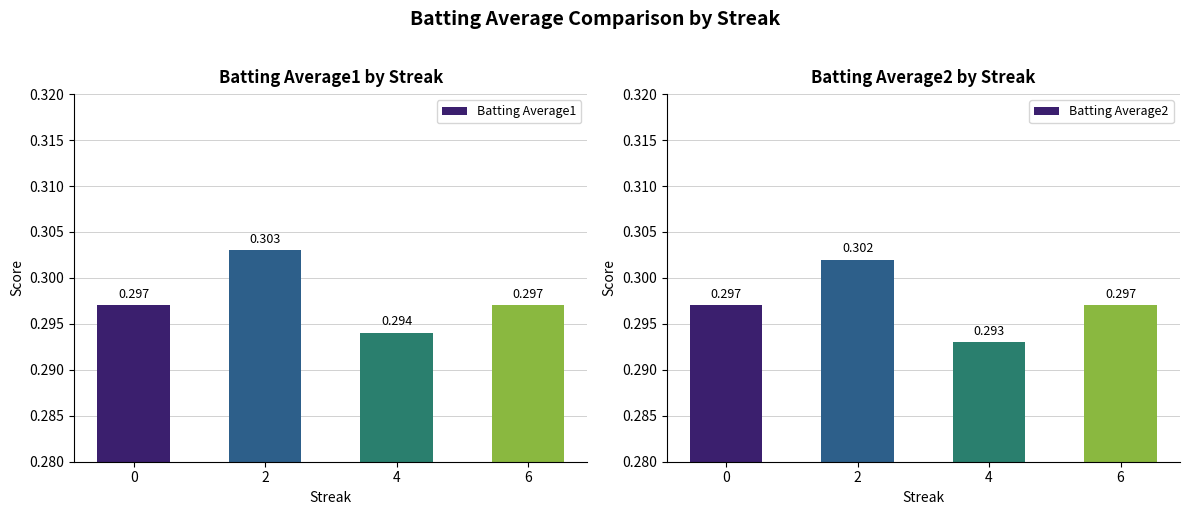

At 0, list the series in order from smallest to largest.

Batting Average1, Batting Average2